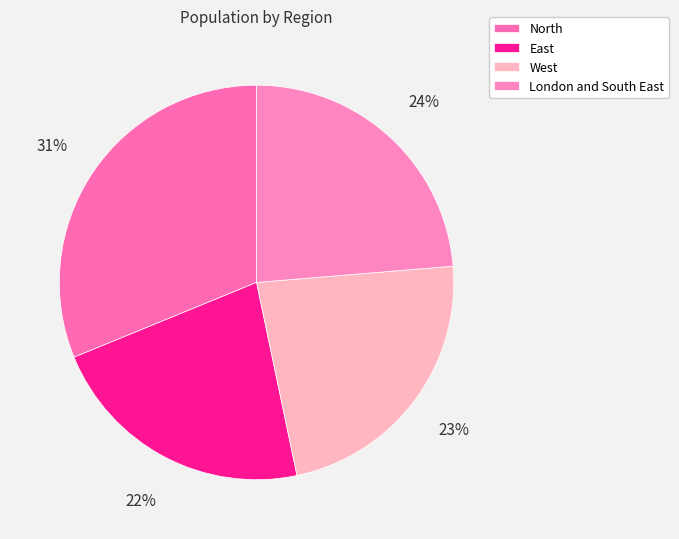

To the nearest percent, what is the combined percentage of West and East?

45%